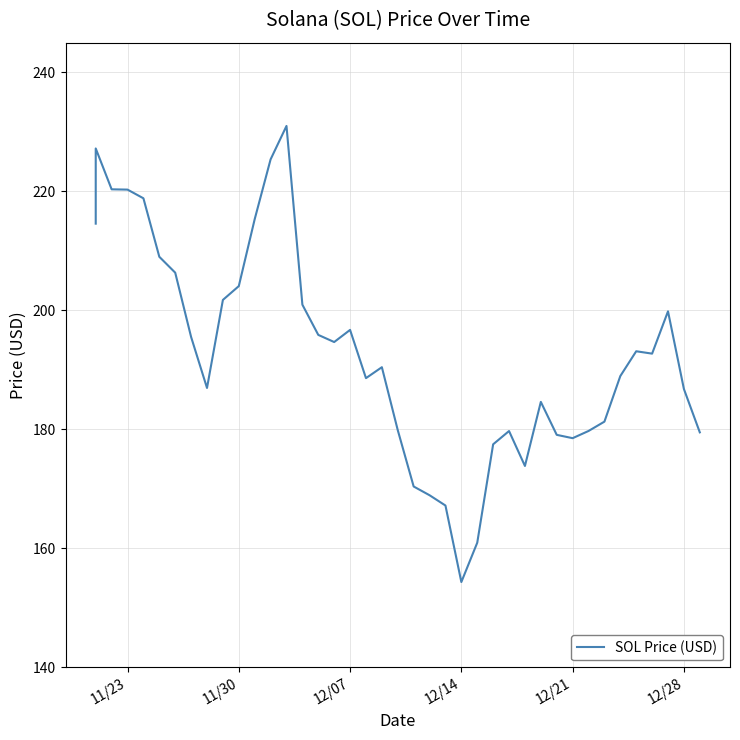

What is the smallest value displayed?

154.3